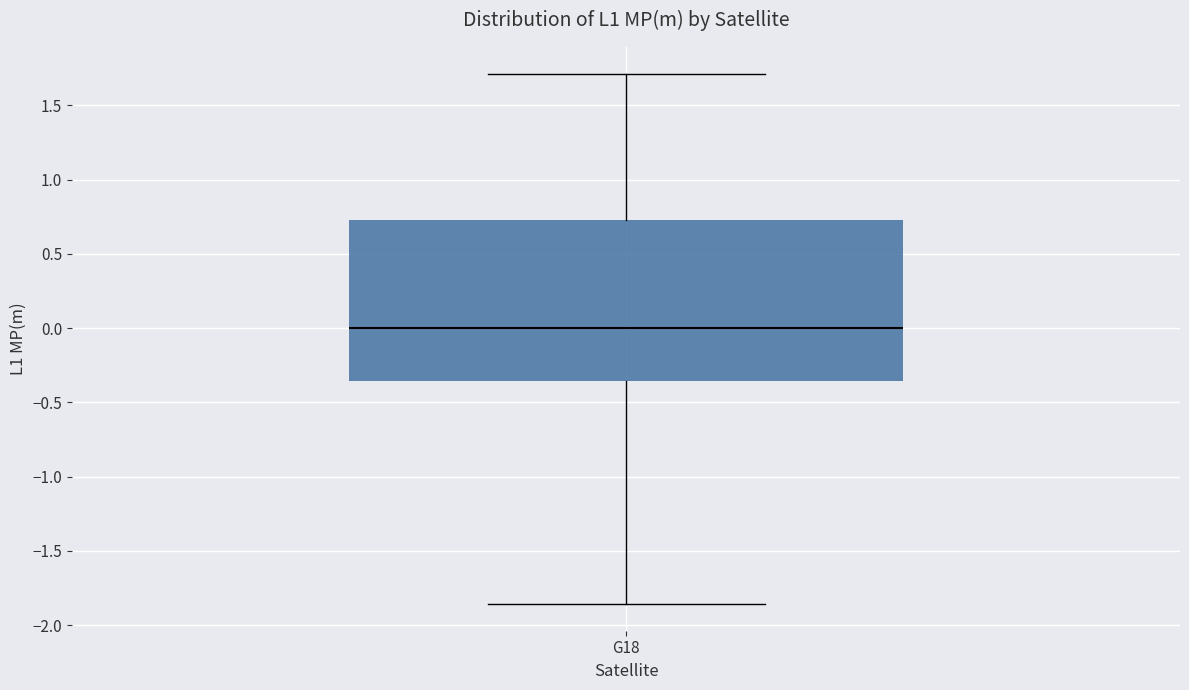

Transcribe this box plot: give where the median line is, the range the box spans, and where the two whiskers end, as read against the y-axis. The values are not printed on the chart, so give them approximately, as read against the axis.

median 0.00, box -0.35 to 0.75, whiskers -1.85 to 1.70